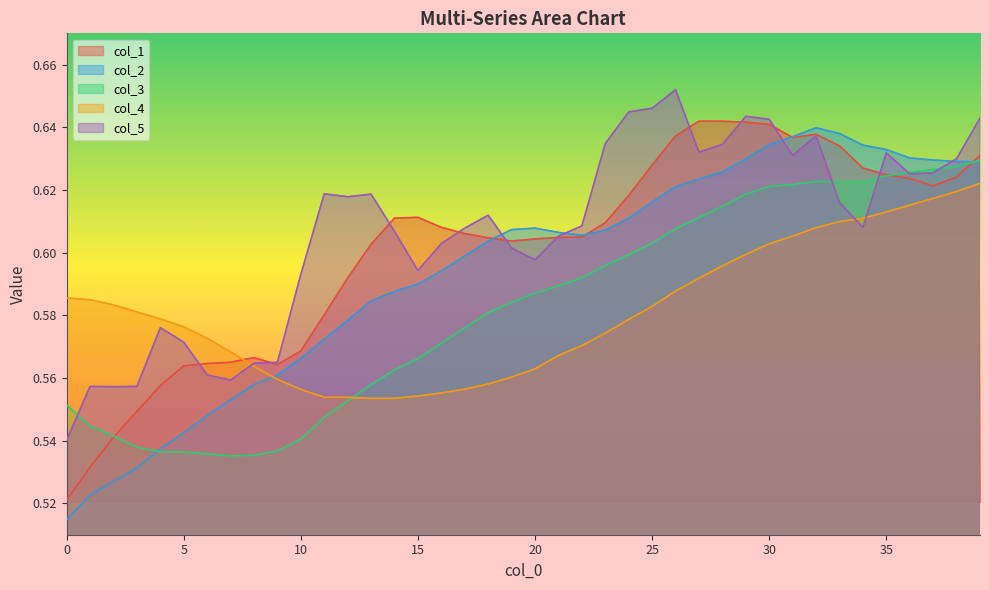

Reading left to right, extract all data points from this chart.

col_1: 0.5	0.5	0.5	0.5	0.6	0.6	0.6	0.6	0.6	0.6	0.6	0.6	0.6	0.6	0.6	0.6	0.6	0.6	0.6	0.6	0.6	0.6	0.6	0.6	0.6	0.6	0.6	0.6	0.6	0.6	0.6	0.6	0.6	0.6	0.6	0.6	0.6	0.6	0.6	0.6
col_2: 0.5	0.5	0.5	0.5	0.5	0.5	0.5	0.6	0.6	0.6	0.6	0.6	0.6	0.6	0.6	0.6	0.6	0.6	0.6	0.6	0.6	0.6	0.6	0.6	0.6	0.6	0.6	0.6	0.6	0.6	0.6	0.6	0.6	0.6	0.6	0.6	0.6	0.6	0.6	0.6
col_3: 0.6	0.5	0.5	0.5	0.5	0.5	0.5	0.5	0.5	0.5	0.5	0.5	0.6	0.6	0.6	0.6	0.6	0.6	0.6	0.6	0.6	0.6	0.6	0.6	0.6	0.6	0.6	0.6	0.6	0.6	0.6	0.6	0.6	0.6	0.6	0.6	0.6	0.6	0.6	0.6
col_4: 0.6	0.6	0.6	0.6	0.6	0.6	0.6	0.6	0.6	0.6	0.6	0.6	0.6	0.6	0.6	0.6	0.6	0.6	0.6	0.6	0.6	0.6	0.6	0.6	0.6	0.6	0.6	0.6	0.6	0.6	0.6	0.6	0.6	0.6	0.6	0.6	0.6	0.6	0.6	0.6
col_5: 0.5	0.6	0.6	0.6	0.6	0.6	0.6	0.6	0.6	0.6	0.6	0.6	0.6	0.6	0.6	0.6	0.6	0.6	0.6	0.6	0.6	0.6	0.6	0.6	0.6	0.6	0.7	0.6	0.6	0.6	0.6	0.6	0.6	0.6	0.6	0.6	0.6	0.6	0.6	0.6